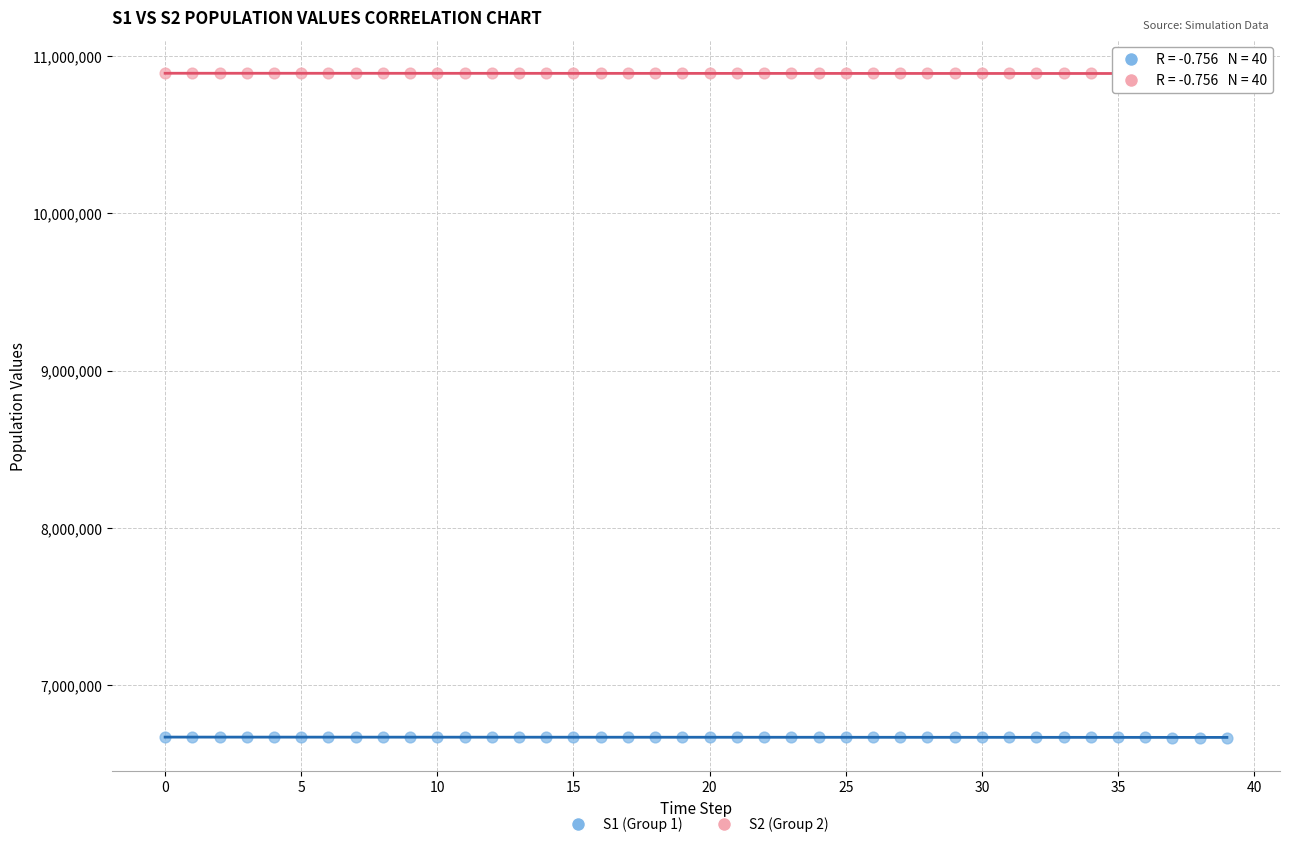

Which series contains the lowest Y value?

S1 (Group 1)